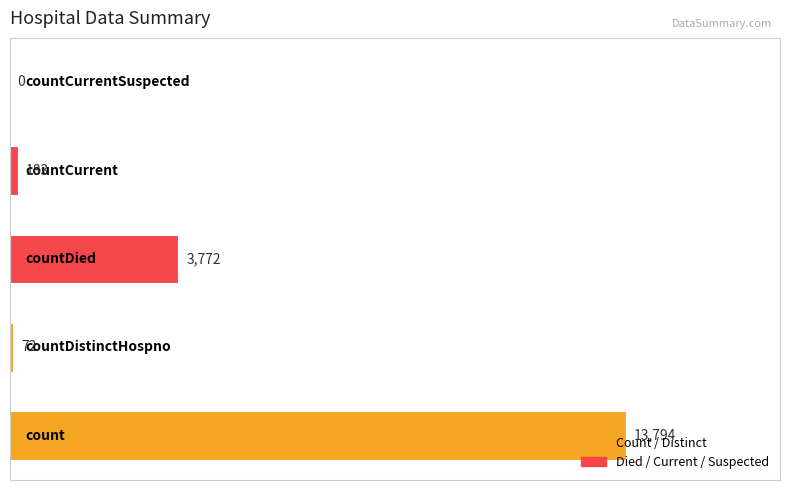

What is the greatest value displayed?

13794